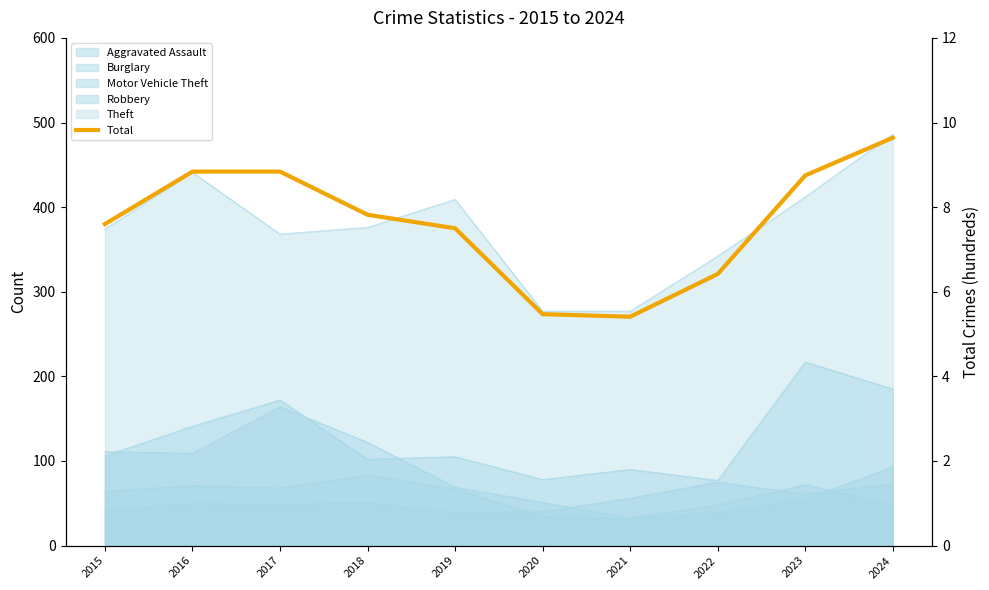

Does the chart display data point markers on the line(s)?

No